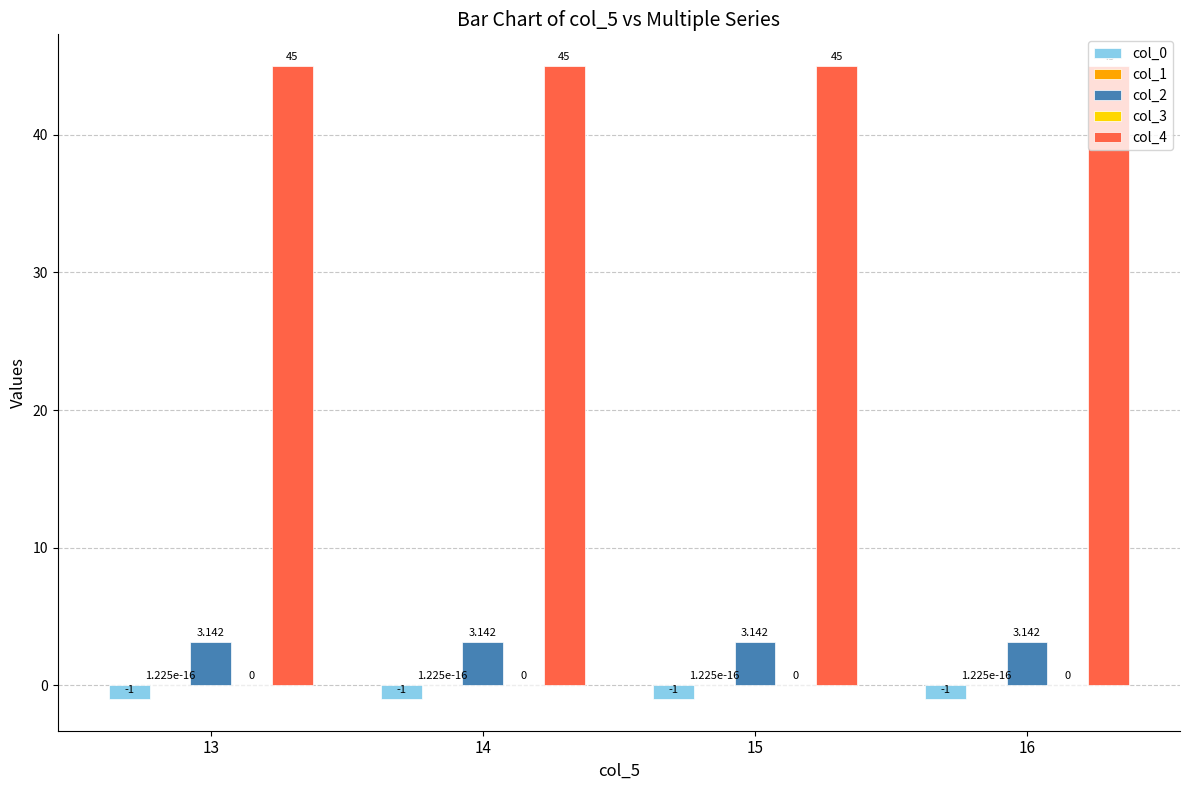

Are the bars horizontal?

No